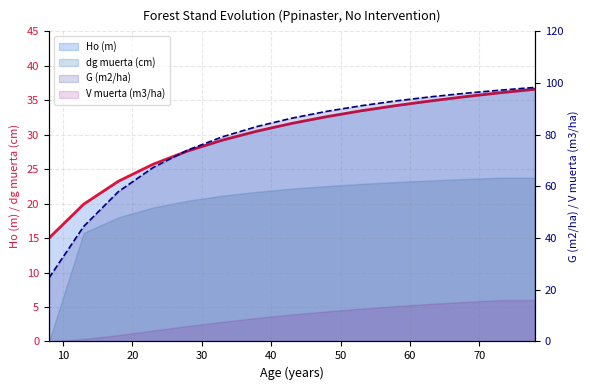

Which series has the widest spread of values?

G (m2/ha)